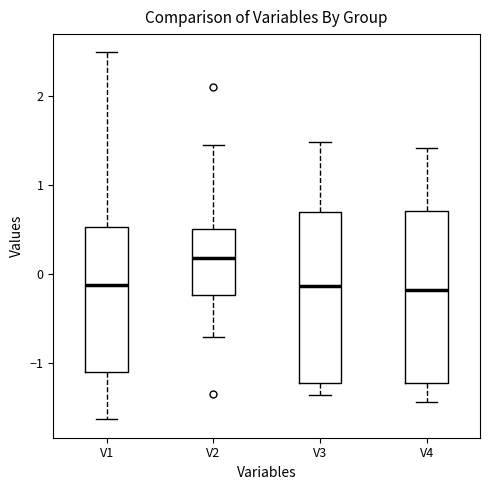

Reading left to right, transcribe this box plot: for each box, give where its median line is, the range the box spans, and where its two whiskers end, as read against the y-axis. The values are not printed on the chart, so give them approximately, as read against the axis.

V1: median -0.1, box -1.1 to 0.5, whiskers -1.6 to 2.5
V2: median 0.2, box -0.2 to 0.5, whiskers -0.7 to 1.5
V3: median -0.1, box -1.2 to 0.7, whiskers -1.4 to 1.5
V4: median -0.2, box -1.2 to 0.7, whiskers -1.4 to 1.4